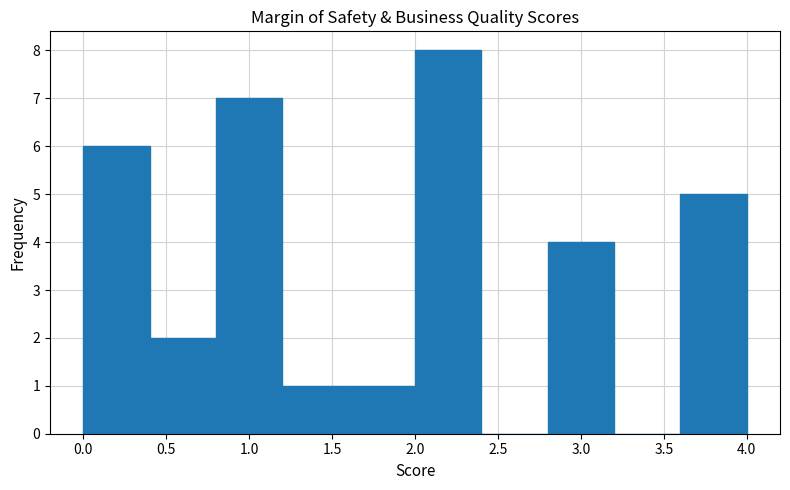

Reading left to right, transcribe this chart: for each bar, give the range it covers on the x-axis and its height. The values are not printed on the chart, so give them approximately, as read against the axis.

0.0 to 0.4: 6
0.4 to 0.8: 2
0.8 to 1.2: 7
1.2 to 1.6: 1
1.6 to 2.0: 1
2.0 to 2.4: 8
2.4 to 2.8: 0
2.8 to 3.2: 4
3.2 to 3.6: 0
3.6 to 4.0: 5